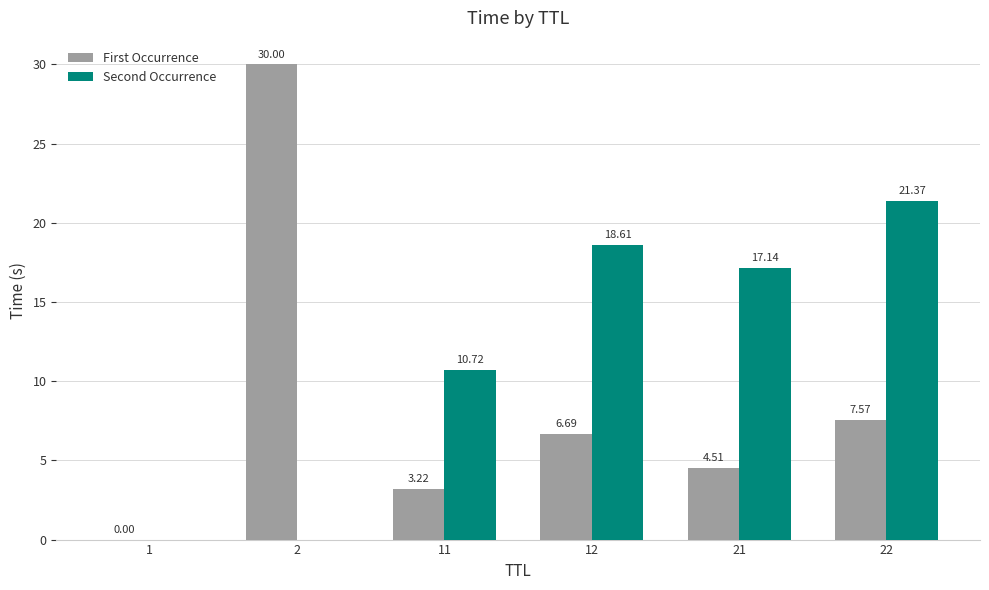

Which series has the widest spread of values?

First Occurrence